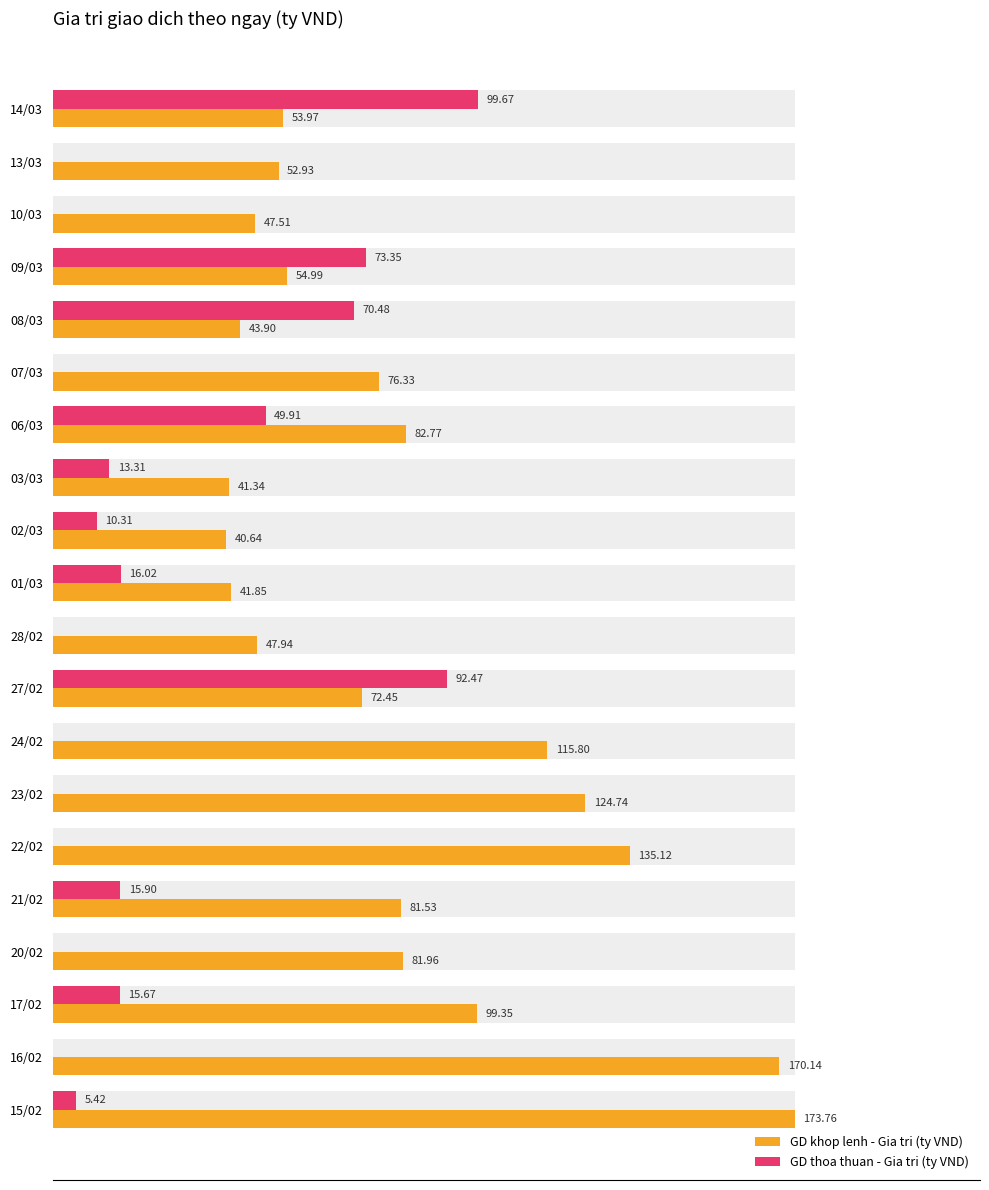

The value of GD thoa thuan - Gia tri (ty VND) at 17/02 is 26.6. True or false?

False